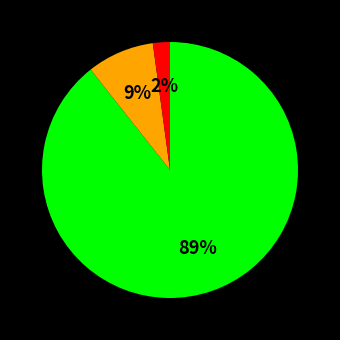

To the nearest percent, what is the average slice percentage?

33%